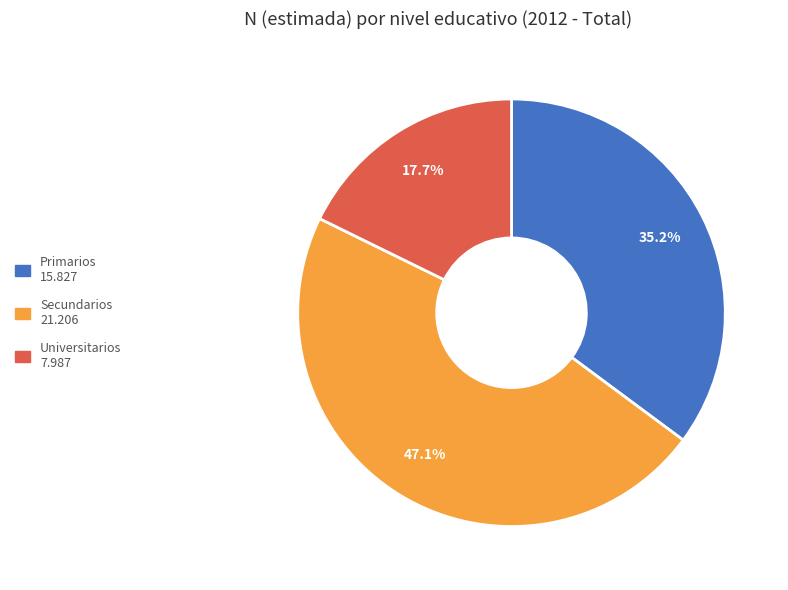

To the nearest percent, what is the difference between the Universitarios and Secundarios slice percentages?

29%